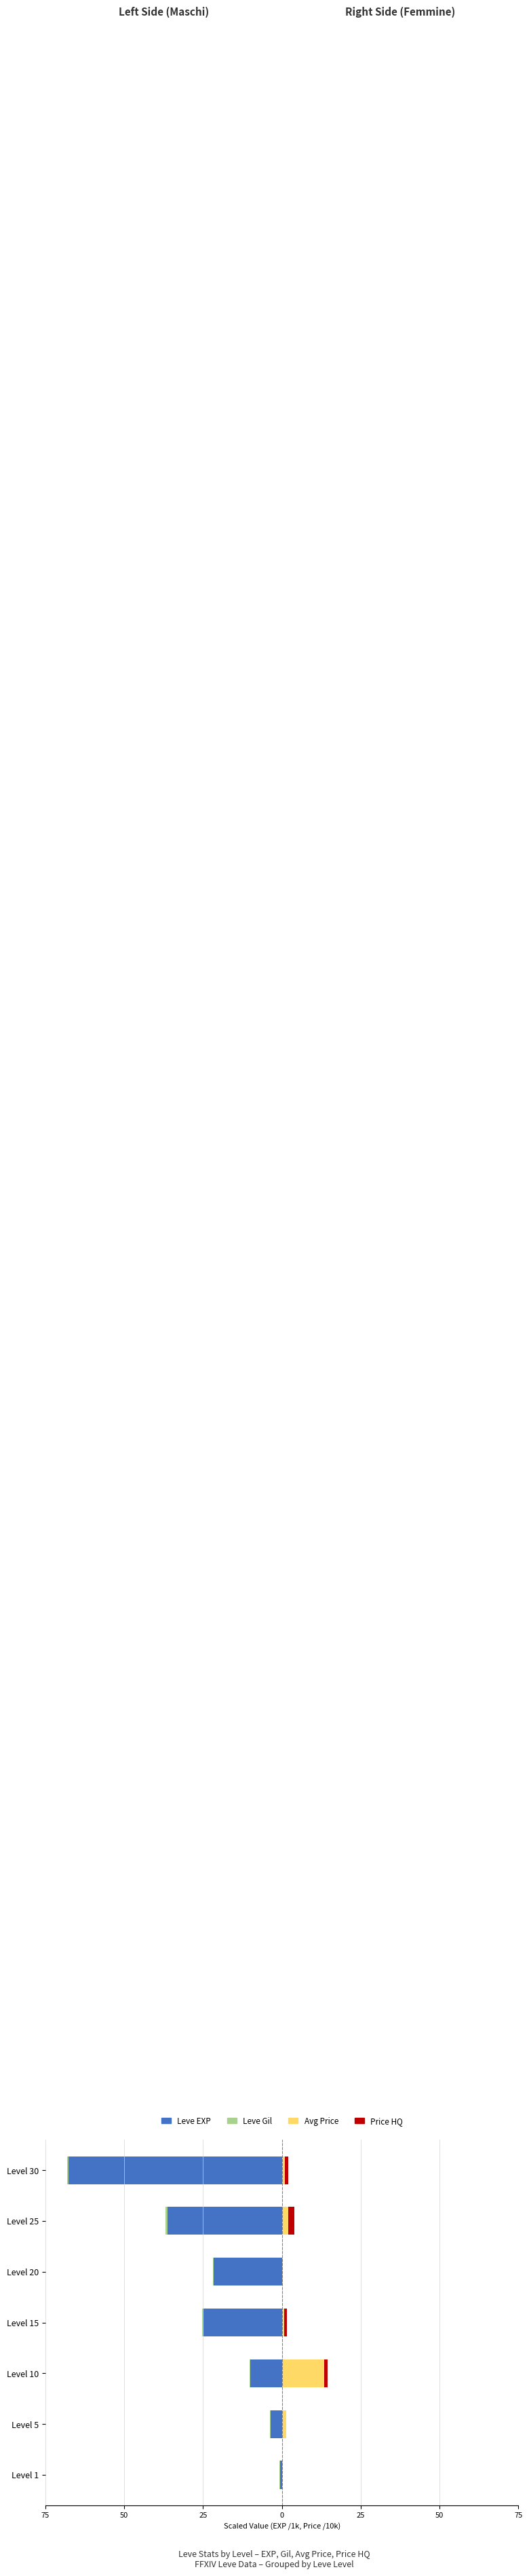

Which series has the widest spread of values?

Leve EXP